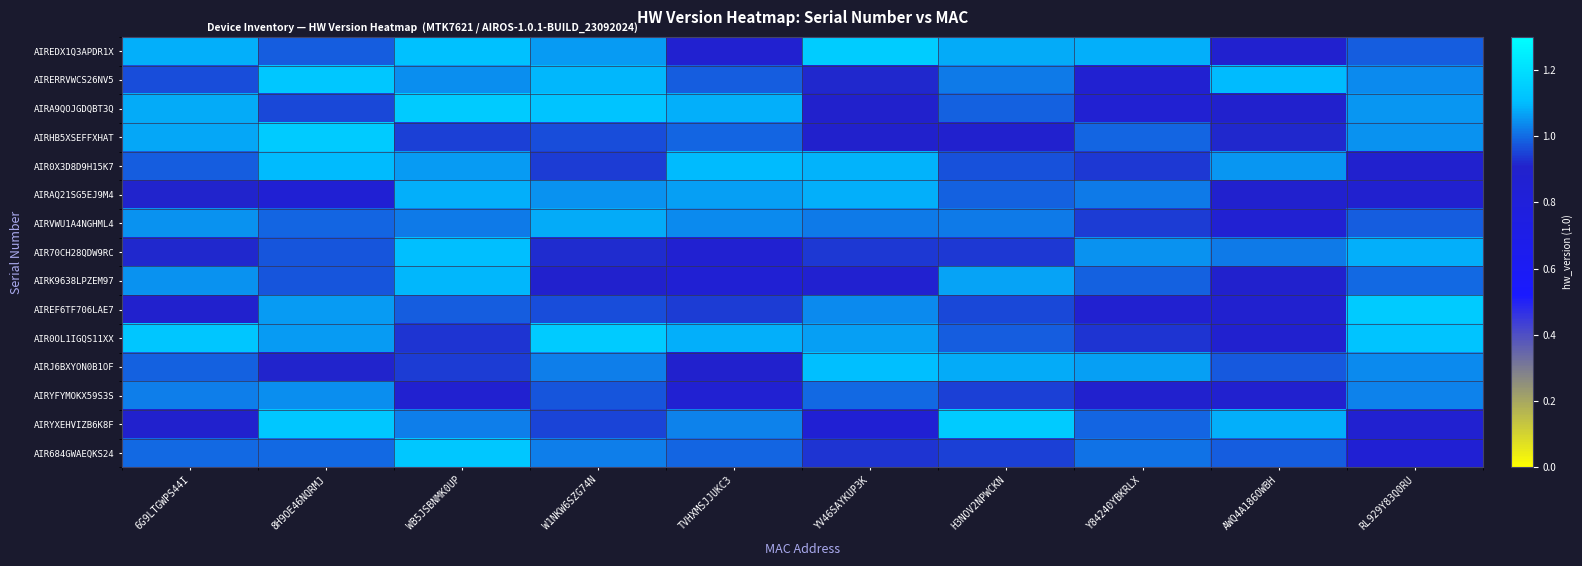

Reading right to left, list all the values displayed in this chart.

AIREDX1Q3APDR1X: RL929Y83Q0RU=1.0	AWQ4A186OWBH=0.9	Y84240YBKRLX=1.1	H3NOV2NPWCKN=1.1	YV46SAYKUP3K=1.1	TVHXMSJJUKC3=0.9	W1NKW6SZG74N=1.1	WB5JSBNMK0UP=1.1	8H9OE46NQRMJ=1.0	6G9LTGWPS44I=1.1
AIRERRVWCS26NV5: RL929Y83Q0RU=1.0	AWQ4A186OWBH=1.1	Y84240YBKRLX=0.9	H3NOV2NPWCKN=1.0	YV46SAYKUP3K=0.9	TVHXMSJJUKC3=1.0	W1NKW6SZG74N=1.1	WB5JSBNMK0UP=1.0	8H9OE46NQRMJ=1.1	6G9LTGWPS44I=1.0
AIRA9QOJGDQBT3Q: RL929Y83Q0RU=1.1	AWQ4A186OWBH=0.9	Y84240YBKRLX=0.9	H3NOV2NPWCKN=1.0	YV46SAYKUP3K=0.9	TVHXMSJJUKC3=1.1	W1NKW6SZG74N=1.1	WB5JSBNMK0UP=1.1	8H9OE46NQRMJ=1.0	6G9LTGWPS44I=1.1
AIRHB5XSEFFXHAT: RL929Y83Q0RU=1.1	AWQ4A186OWBH=0.9	Y84240YBKRLX=1.0	H3NOV2NPWCKN=0.9	YV46SAYKUP3K=0.9	TVHXMSJJUKC3=1.0	W1NKW6SZG74N=1.0	WB5JSBNMK0UP=0.9	8H9OE46NQRMJ=1.1	6G9LTGWPS44I=1.1
AIR0X3D8D9H15K7: RL929Y83Q0RU=0.9	AWQ4A186OWBH=1.1	Y84240YBKRLX=0.9	H3NOV2NPWCKN=1.0	YV46SAYKUP3K=1.1	TVHXMSJJUKC3=1.1	W1NKW6SZG74N=0.9	WB5JSBNMK0UP=1.1	8H9OE46NQRMJ=1.1	6G9LTGWPS44I=1.0
AIRAQ21SG5EJ9M4: RL929Y83Q0RU=0.9	AWQ4A186OWBH=0.9	Y84240YBKRLX=1.0	H3NOV2NPWCKN=1.0	YV46SAYKUP3K=1.1	TVHXMSJJUKC3=1.1	W1NKW6SZG74N=1.0	WB5JSBNMK0UP=1.1	8H9OE46NQRMJ=0.9	6G9LTGWPS44I=0.9
AIRVWU1A4NGHML4: RL929Y83Q0RU=1.0	AWQ4A186OWBH=0.9	Y84240YBKRLX=0.9	H3NOV2NPWCKN=1.0	YV46SAYKUP3K=1.0	TVHXMSJJUKC3=1.0	W1NKW6SZG74N=1.1	WB5JSBNMK0UP=1.0	8H9OE46NQRMJ=1.0	6G9LTGWPS44I=1.1
AIR70CH28QDW9RC: RL929Y83Q0RU=1.1	AWQ4A186OWBH=1.0	Y84240YBKRLX=1.0	H3NOV2NPWCKN=0.9	YV46SAYKUP3K=0.9	TVHXMSJJUKC3=0.9	W1NKW6SZG74N=0.9	WB5JSBNMK0UP=1.1	8H9OE46NQRMJ=1.0	6G9LTGWPS44I=0.9
AIRK9638LPZEM97: RL929Y83Q0RU=1.0	AWQ4A186OWBH=0.9	Y84240YBKRLX=1.0	H3NOV2NPWCKN=1.1	YV46SAYKUP3K=0.9	TVHXMSJJUKC3=0.9	W1NKW6SZG74N=0.9	WB5JSBNMK0UP=1.1	8H9OE46NQRMJ=1.0	6G9LTGWPS44I=1.0
AIREF6TF706LAE7: RL929Y83Q0RU=1.1	AWQ4A186OWBH=0.9	Y84240YBKRLX=0.9	H3NOV2NPWCKN=1.0	YV46SAYKUP3K=1.0	TVHXMSJJUKC3=0.9	W1NKW6SZG74N=1.0	WB5JSBNMK0UP=1.0	8H9OE46NQRMJ=1.1	6G9LTGWPS44I=0.9
AIR0OL1IGQS11XX: RL929Y83Q0RU=1.1	AWQ4A186OWBH=0.9	Y84240YBKRLX=0.9	H3NOV2NPWCKN=1.0	YV46SAYKUP3K=1.1	TVHXMSJJUKC3=1.1	W1NKW6SZG74N=1.1	WB5JSBNMK0UP=0.9	8H9OE46NQRMJ=1.1	6G9LTGWPS44I=1.1
AIRJ6BXYON0B1OF: RL929Y83Q0RU=1.0	AWQ4A186OWBH=1.0	Y84240YBKRLX=1.1	H3NOV2NPWCKN=1.1	YV46SAYKUP3K=1.1	TVHXMSJJUKC3=0.9	W1NKW6SZG74N=1.0	WB5JSBNMK0UP=0.9	8H9OE46NQRMJ=0.9	6G9LTGWPS44I=1.0
AIRYFYMOKX59S3S: RL929Y83Q0RU=1.0	AWQ4A186OWBH=0.9	Y84240YBKRLX=0.9	H3NOV2NPWCKN=0.9	YV46SAYKUP3K=1.0	TVHXMSJJUKC3=0.9	W1NKW6SZG74N=1.0	WB5JSBNMK0UP=0.9	8H9OE46NQRMJ=1.0	6G9LTGWPS44I=1.0
AIRYXEHVIZB6K8F: RL929Y83Q0RU=0.9	AWQ4A186OWBH=1.1	Y84240YBKRLX=1.0	H3NOV2NPWCKN=1.1	YV46SAYKUP3K=0.9	TVHXMSJJUKC3=1.0	W1NKW6SZG74N=1.0	WB5JSBNMK0UP=1.0	8H9OE46NQRMJ=1.1	6G9LTGWPS44I=0.9
AIR684GWAEQKS24: RL929Y83Q0RU=0.9	AWQ4A186OWBH=1.0	Y84240YBKRLX=1.0	H3NOV2NPWCKN=0.9	YV46SAYKUP3K=0.9	TVHXMSJJUKC3=1.0	W1NKW6SZG74N=1.0	WB5JSBNMK0UP=1.1	8H9OE46NQRMJ=1.0	6G9LTGWPS44I=1.0